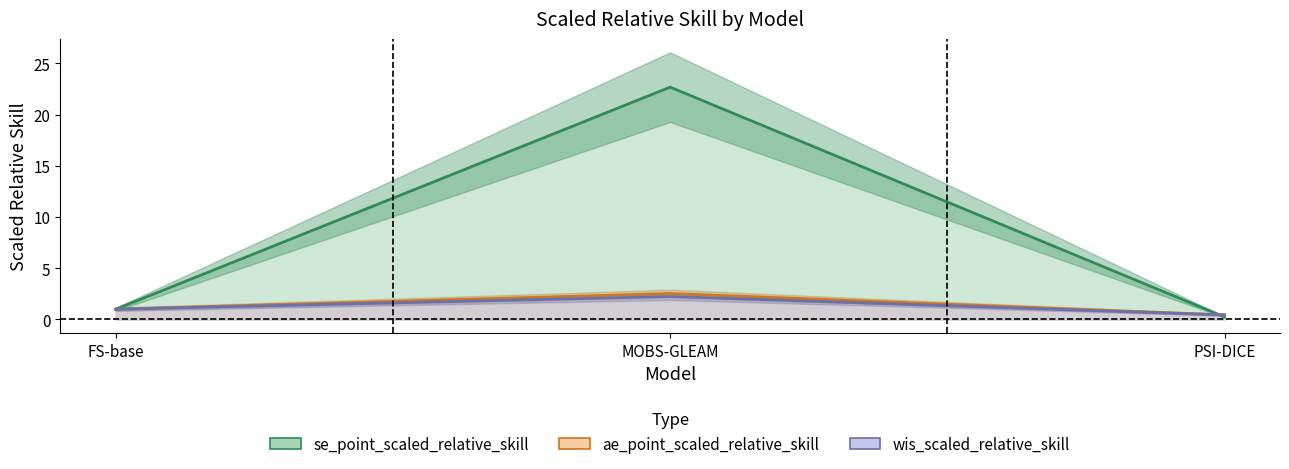

What is the smallest value displayed?

0.2